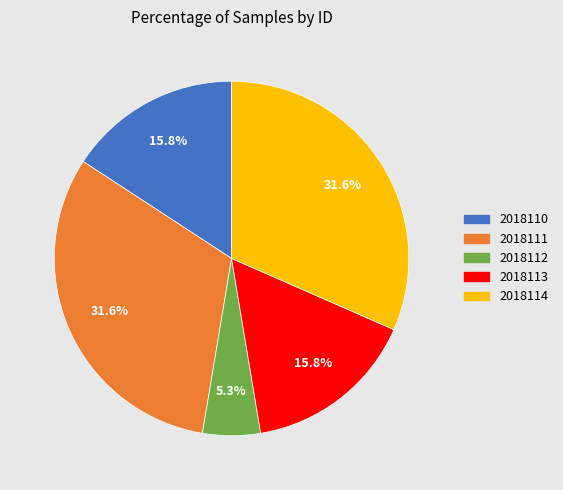

What percentage is the 2018114 slice, to the nearest percent?

32%